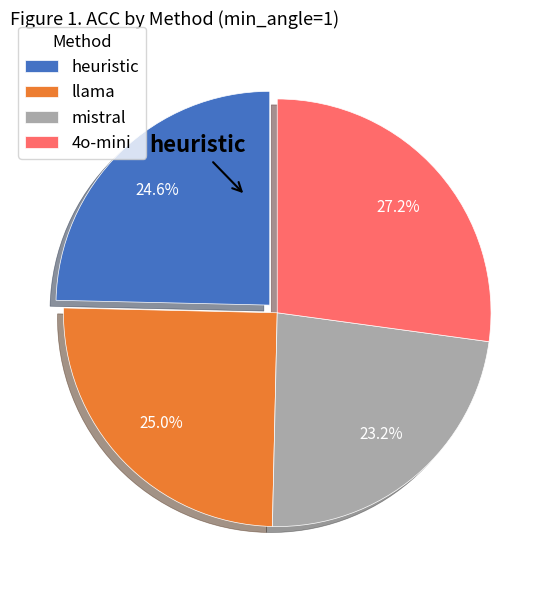

To the nearest percent, what is the difference between the llama and mistral slice percentages?

2%